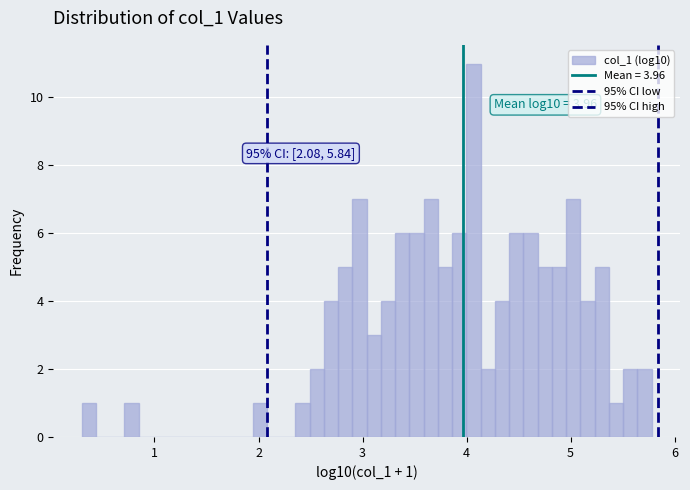

Around what value on the x-axis is the tallest bar? Give the approximate position of its centre, as read against the axis.

4.1